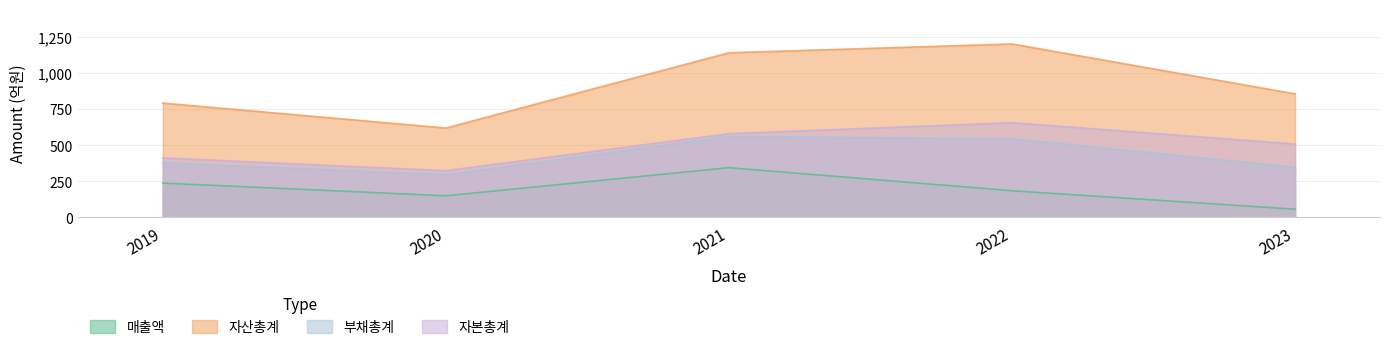

Where is the first local minimum for 부채총계?

2020